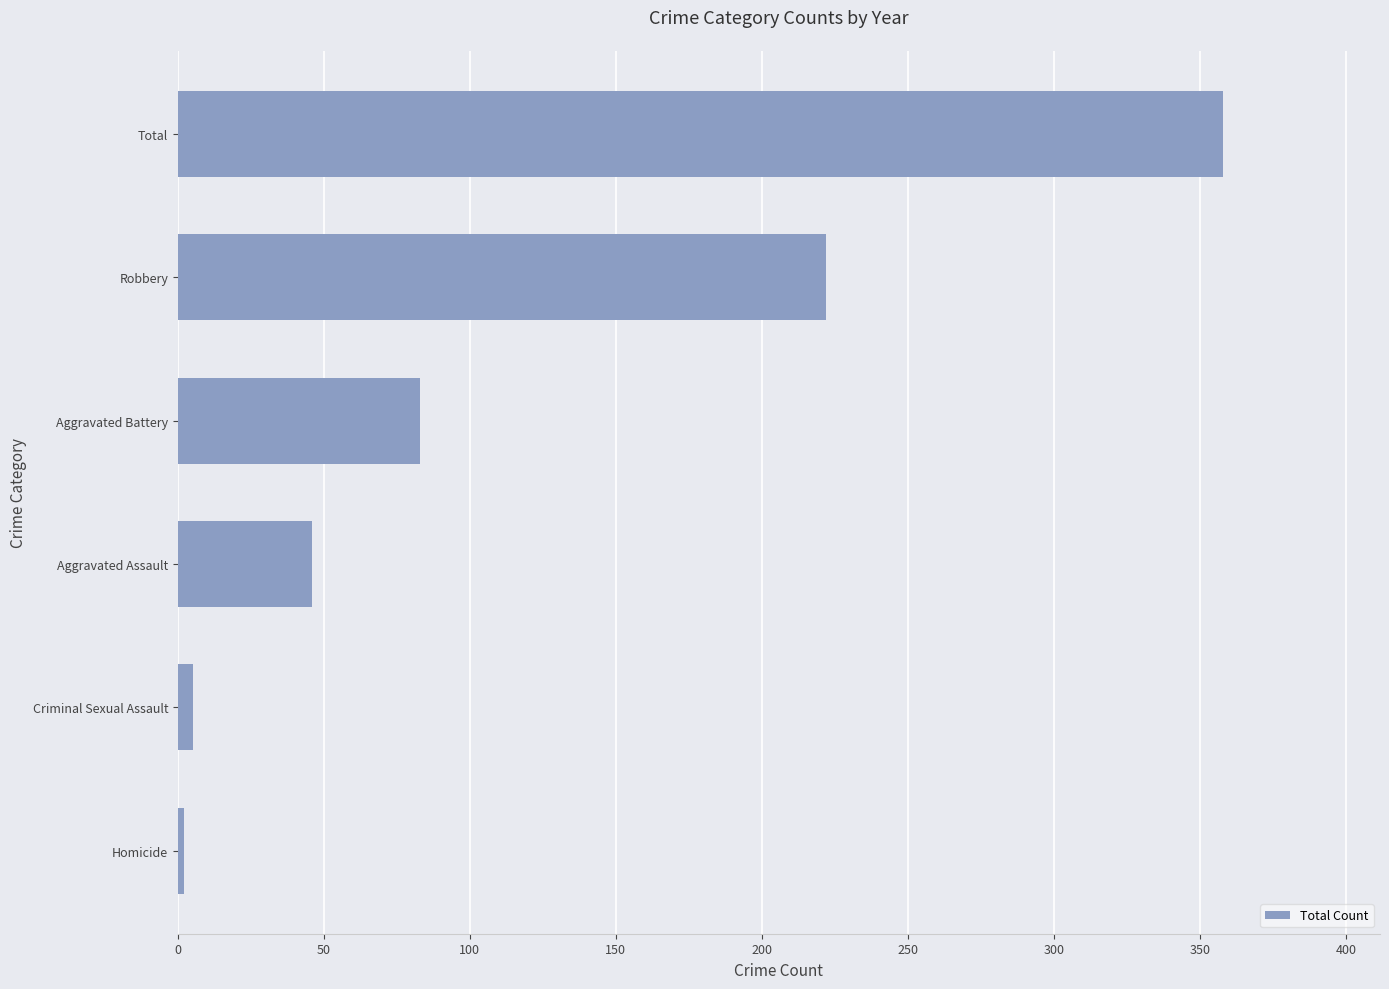

What is the greatest value displayed?

358